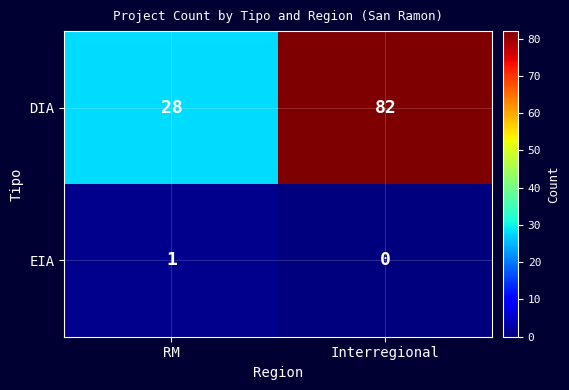

List the series in order of their overall mean, lowest first.

EIA, DIA